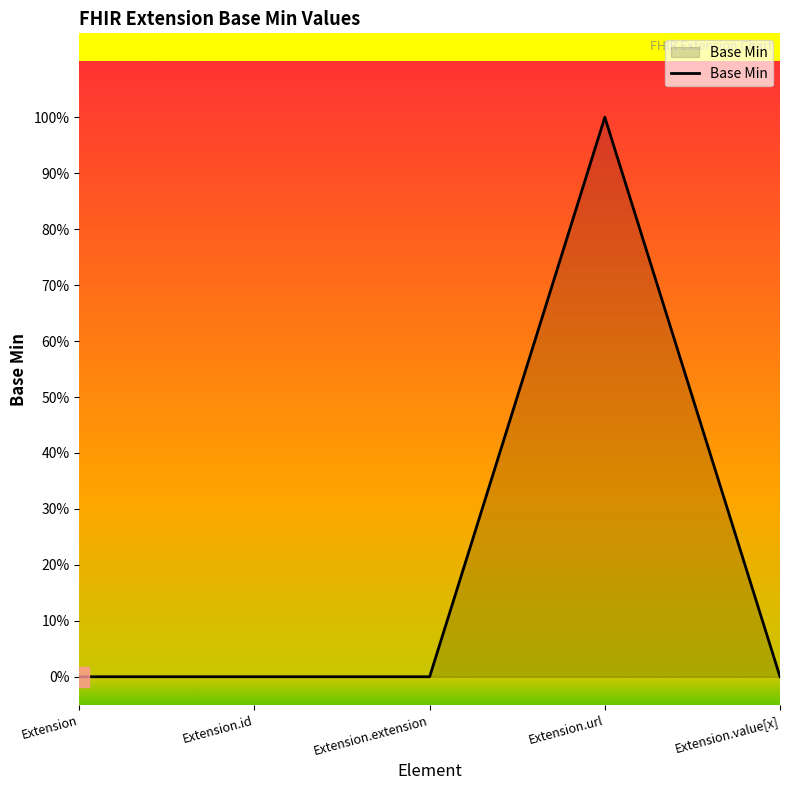

Is it true that the value at Extension.url is 1?

True